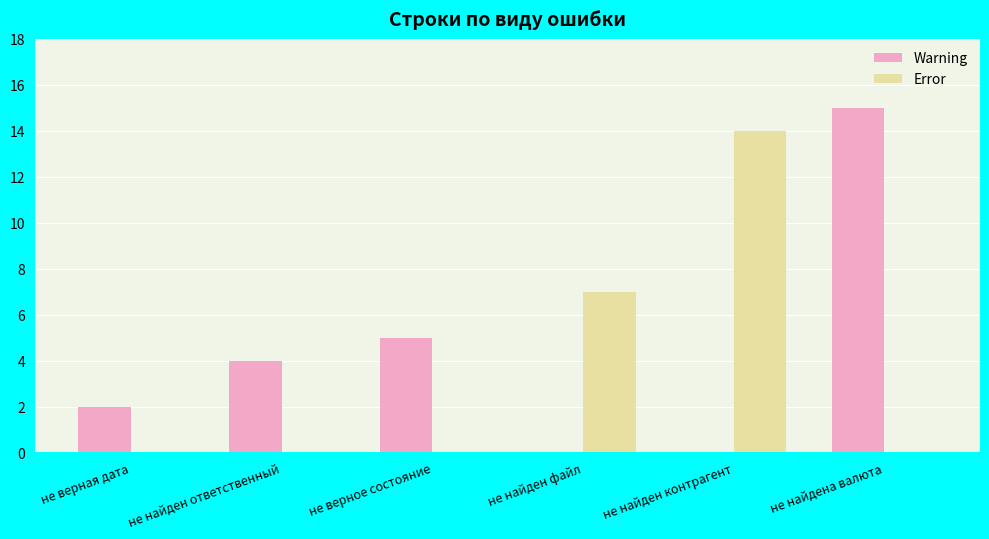

Which category has the highest value across all series?

не найдена валюта